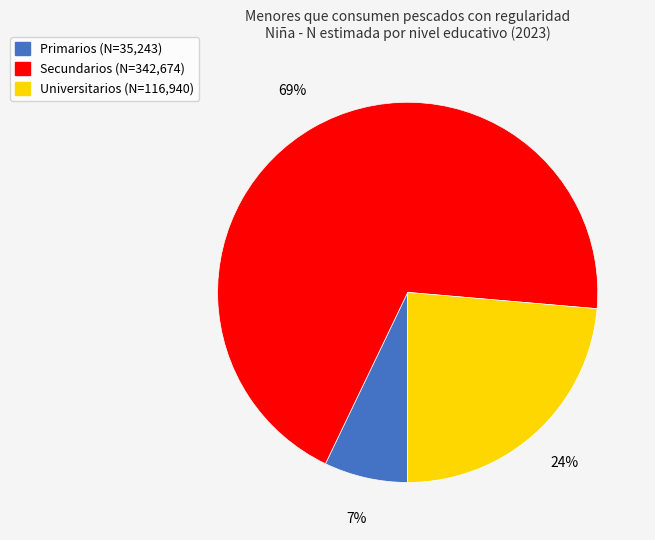

Count the number of slices in the pie.

3